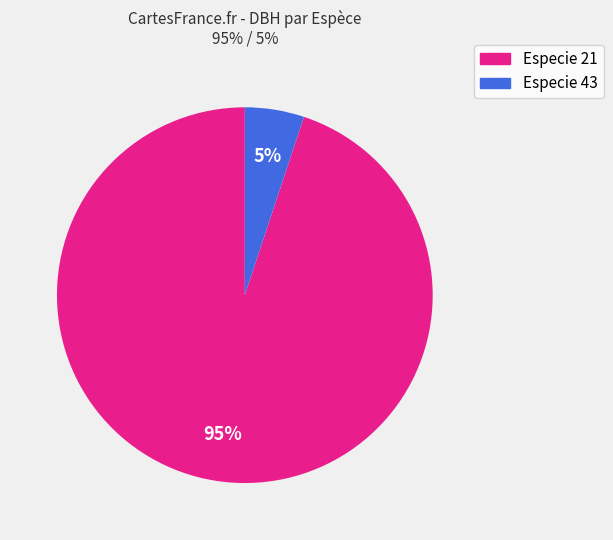

Does any single category account for the majority?

Yes